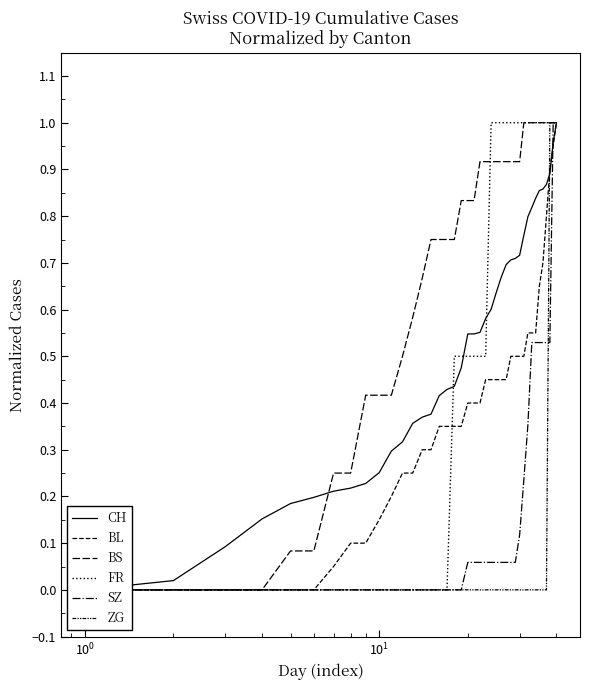

Is the value of FR at $\mathdefault{10^{1}}$ greater than the value of BS at 13?

No